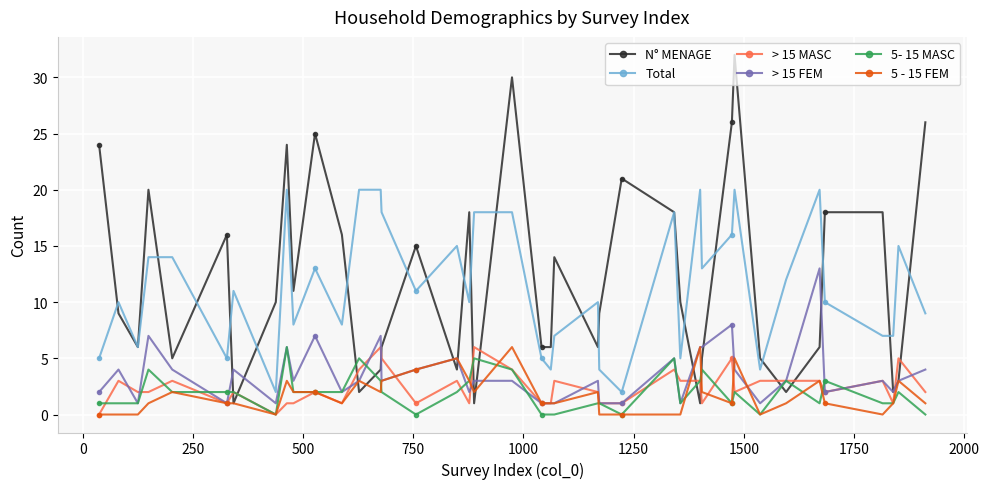

What is the value of the N° MENAGE point at the 23rd from the left?

14